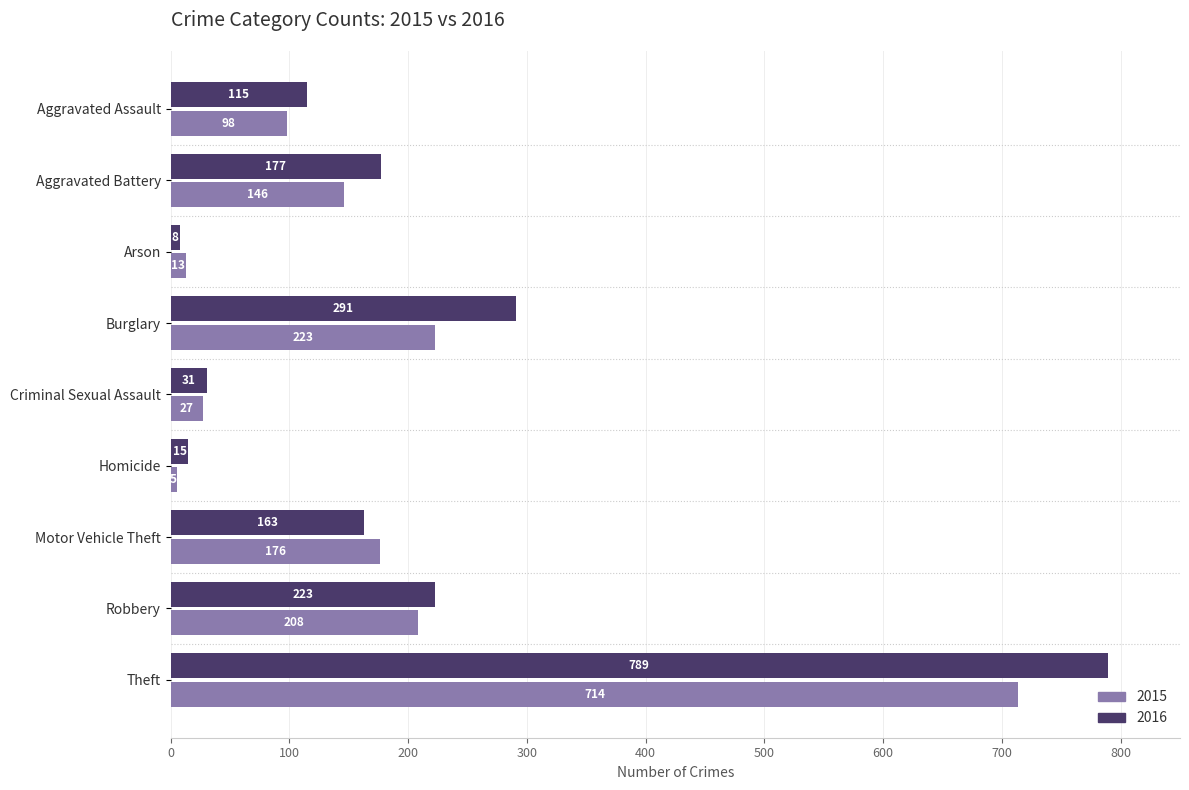

Read the 2016 value at Robbery, to the nearest 50.

200